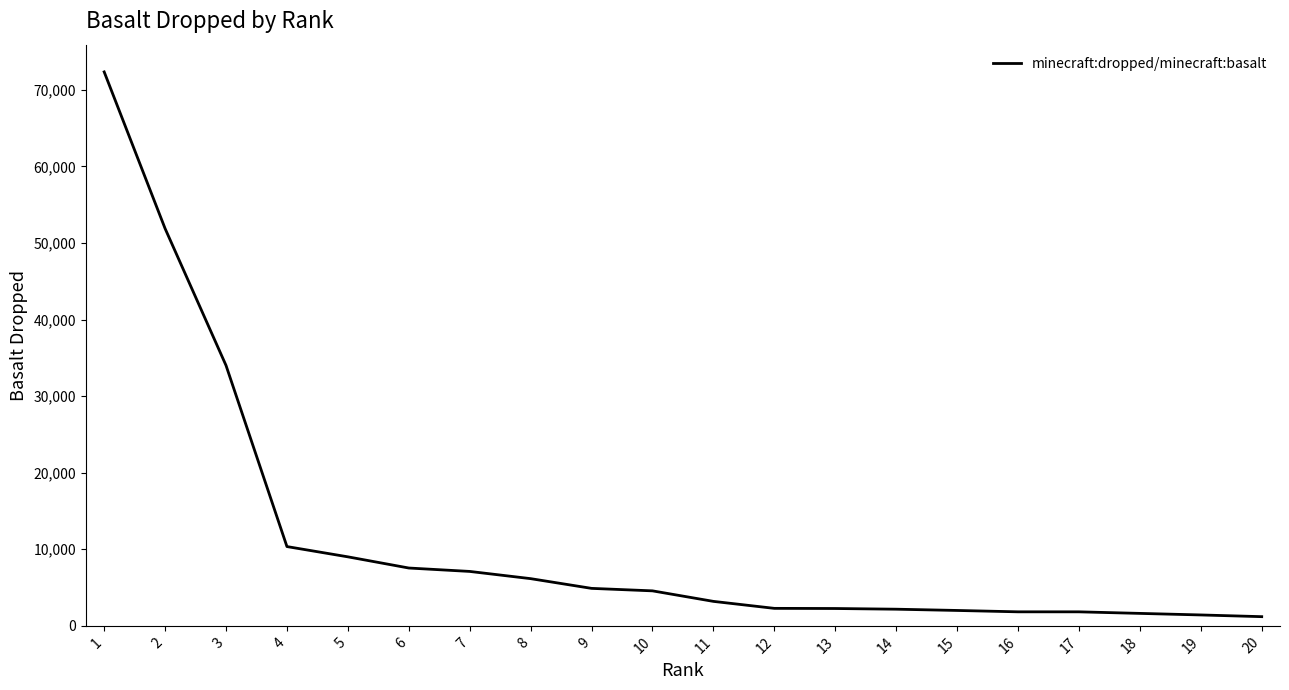

How many lines are shown in the chart?

1